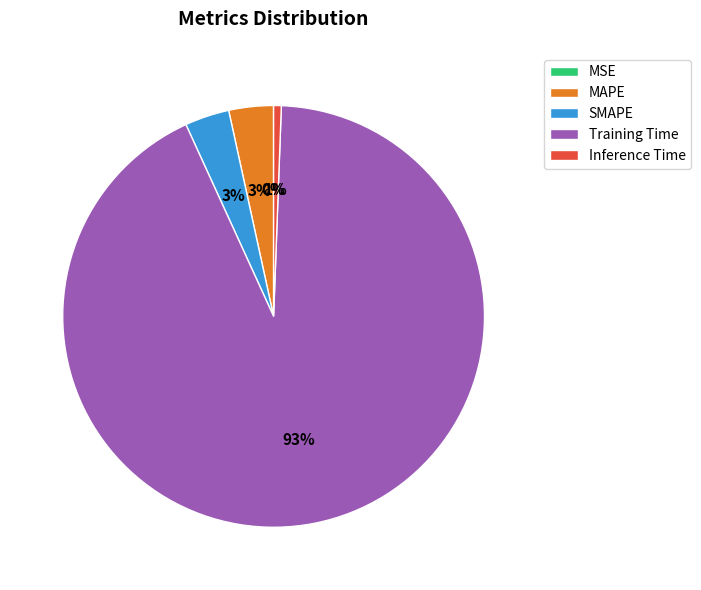

Which slice is the largest?

Training Time